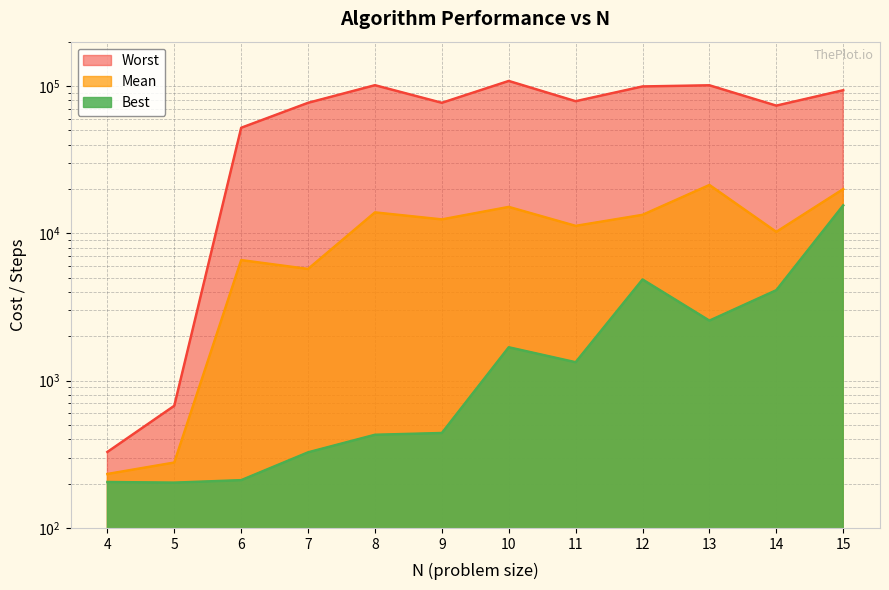

Is the value of Best at 4 greater than the value of Worst at 10?

No